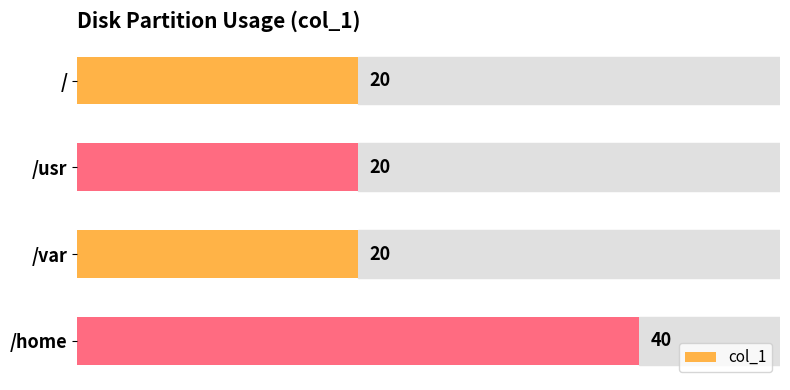

What is the label of the 1st bar from the bottom?

/home